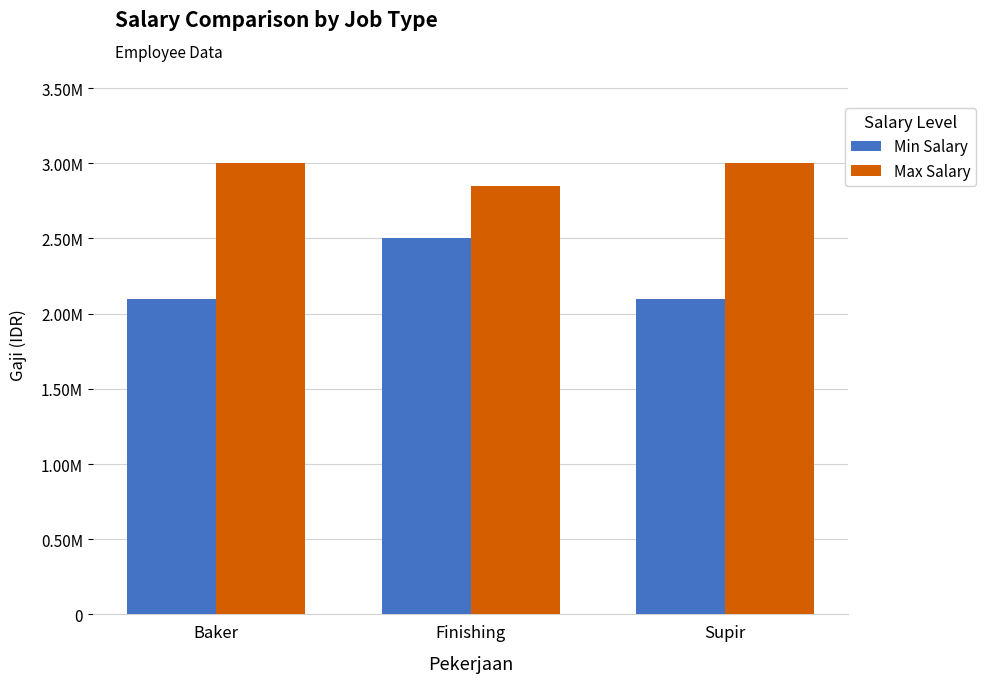

Reading left to right, what are all the values shown in this chart?

Min Salary: Baker=2100000	Finishing=2500000	Supir=2100000
Max Salary: Baker=3000000	Finishing=2850000	Supir=3000000